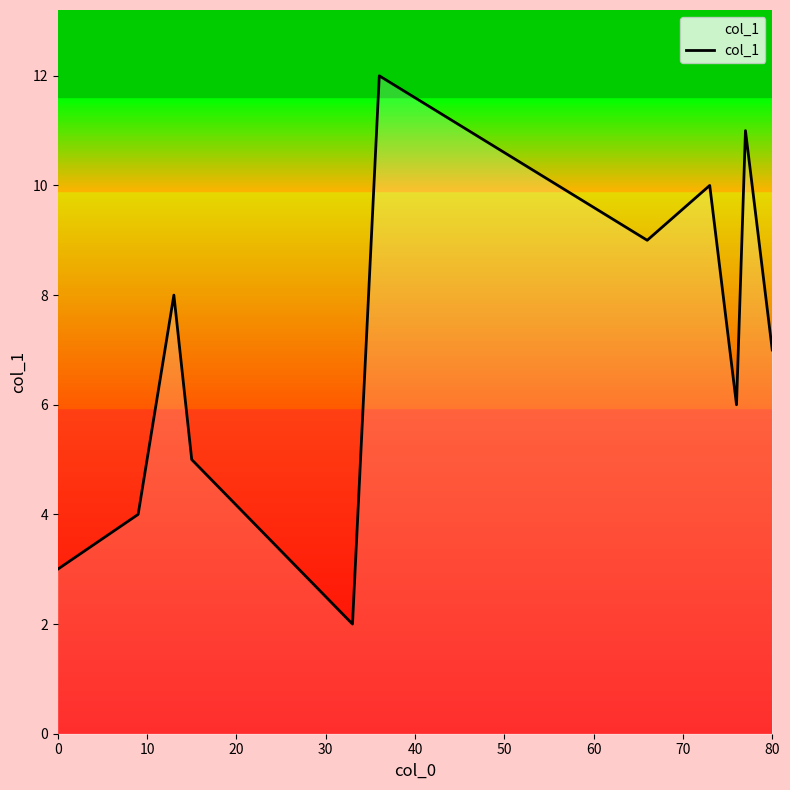

What is the smallest value displayed?

2